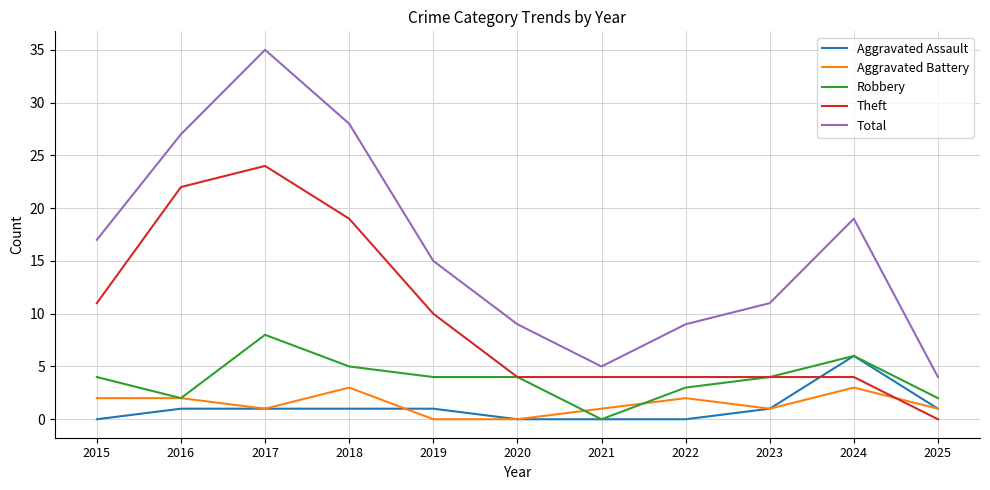

At which category is the sum across all series the highest?

2017